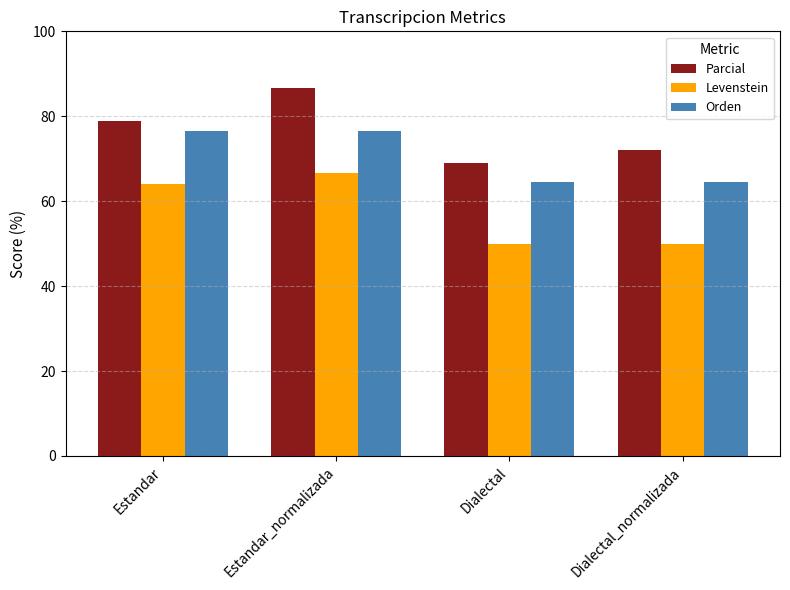

How many values in the Levenstein series are below 64?

2